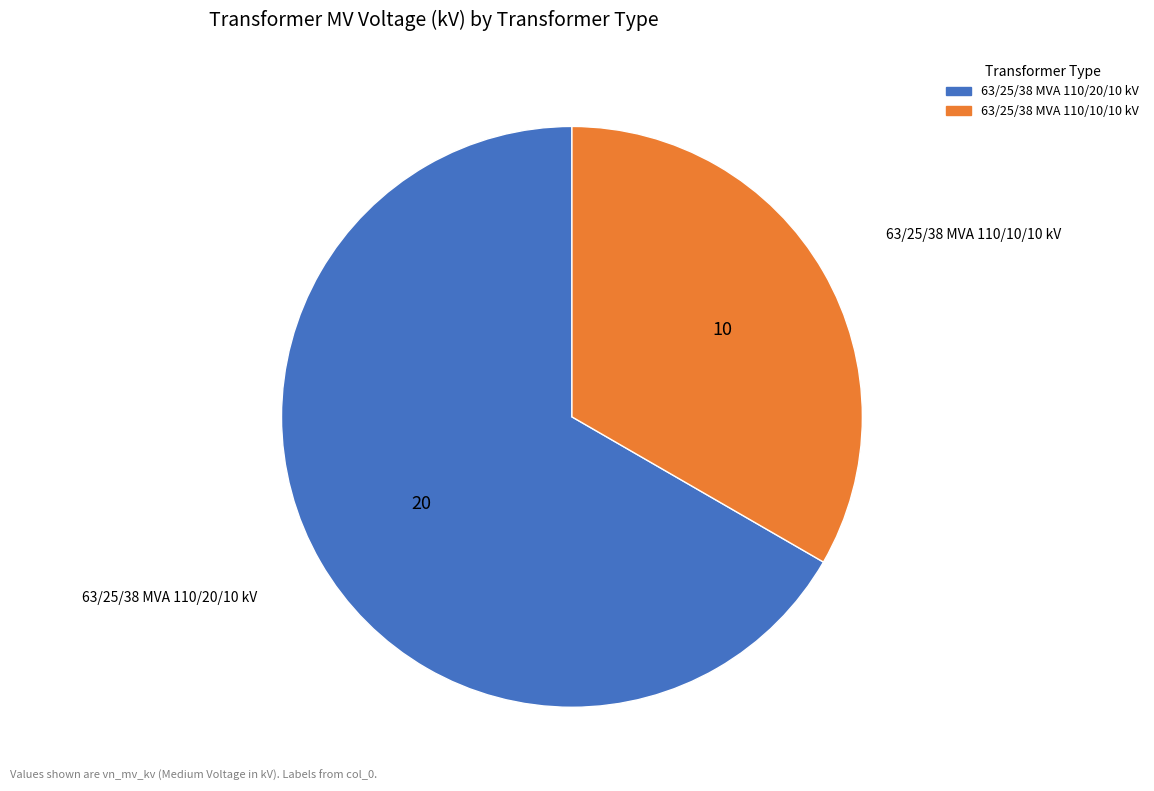

Which has a higher value, 63/25/38 MVA 110/10/10 kV or 63/25/38 MVA 110/20/10 kV?

63/25/38 MVA 110/20/10 kV